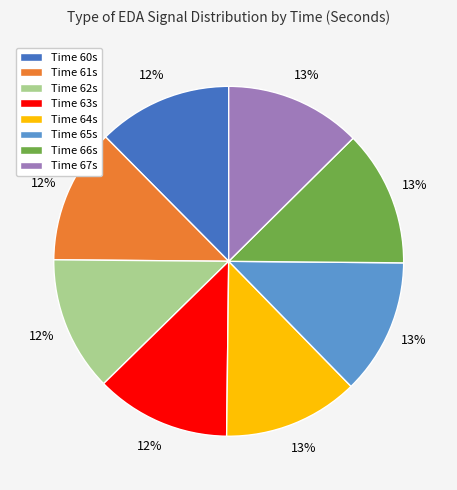

True or false: Time 60s accounts for 12% of the total.

True